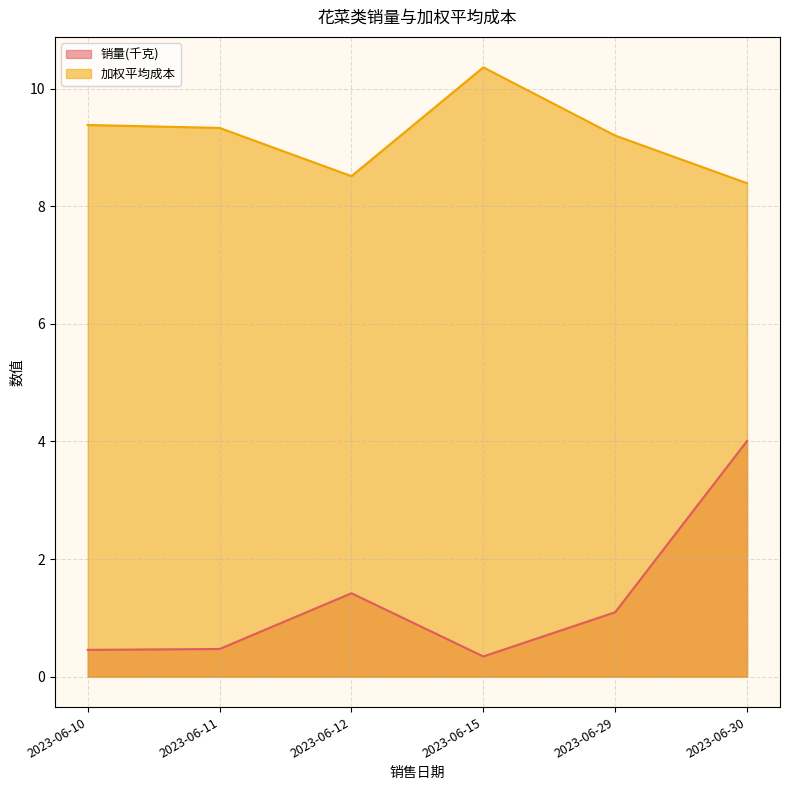

At which category is the sum across all series the highest?

2023-06-30